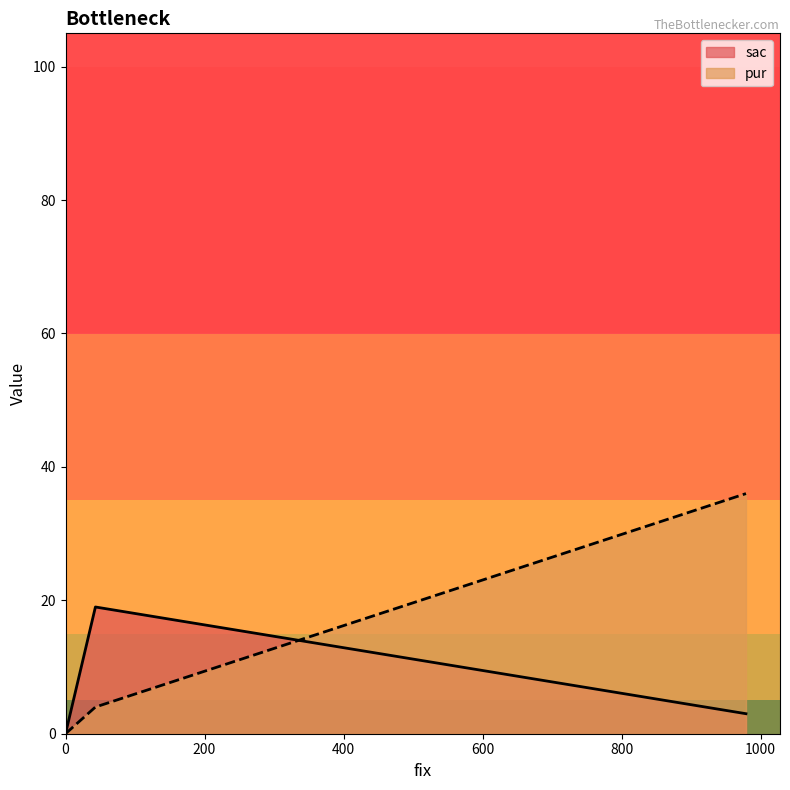

Which series changed the most between 979 and 0?

pur